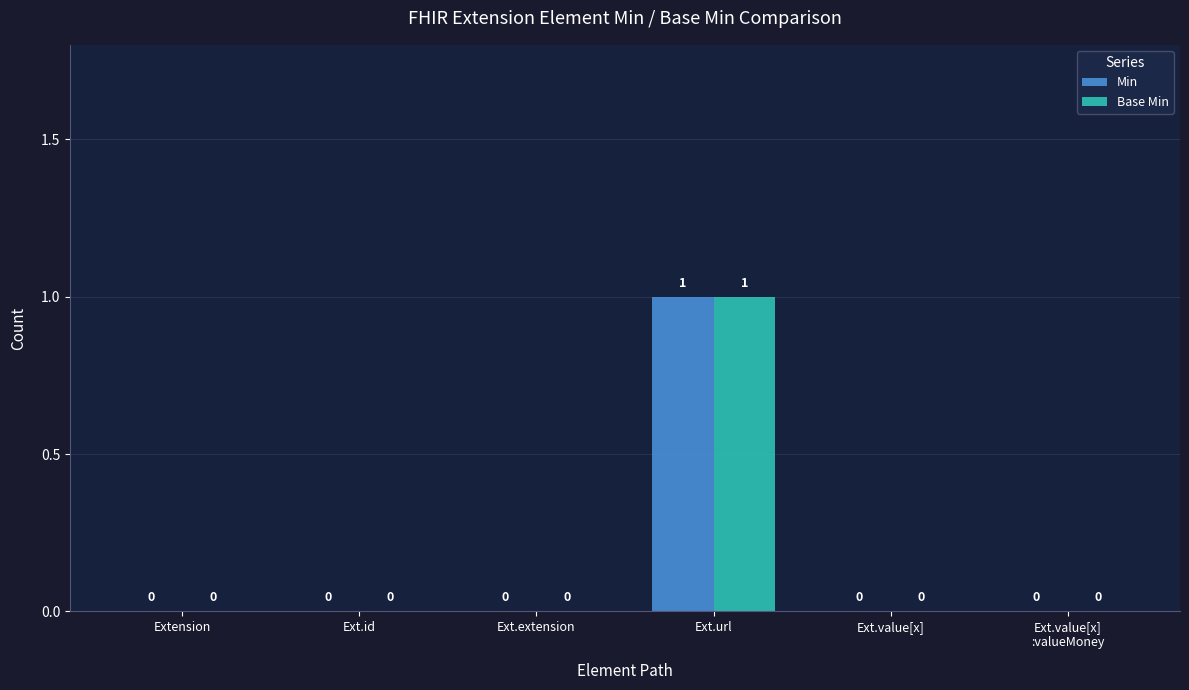

True or false: Min has a value of 0 at Ext.extension.

True